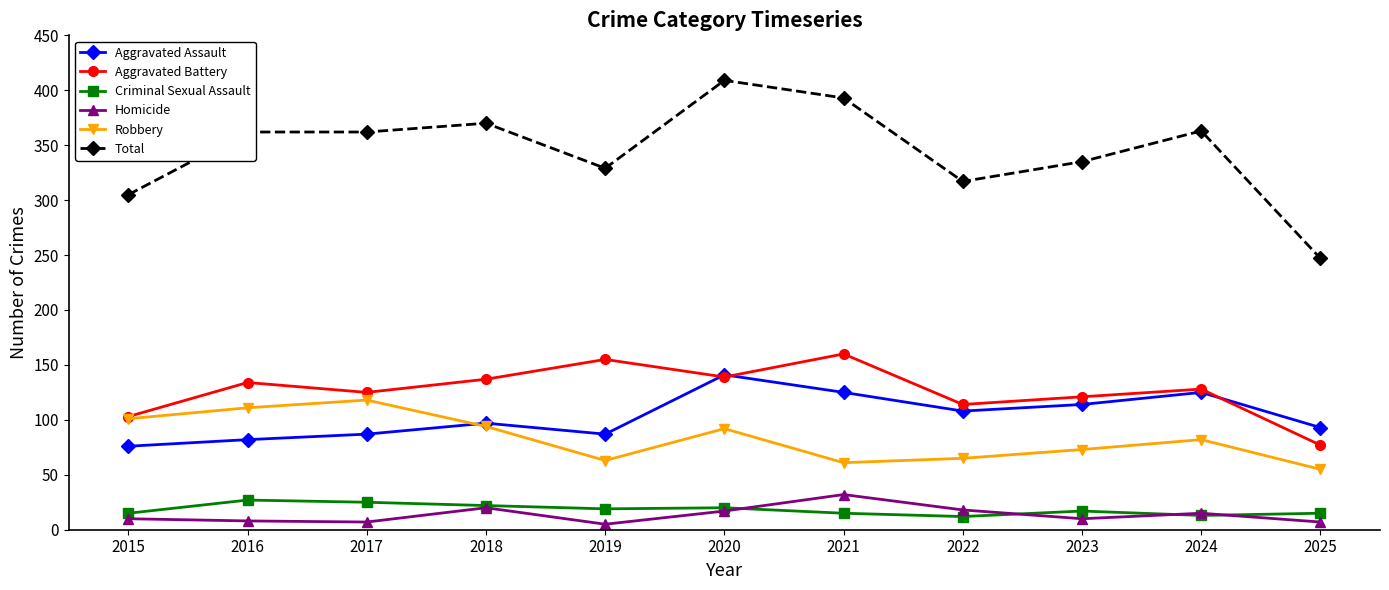

What is the approximate value of Criminal Sexual Assault at 2020?

20